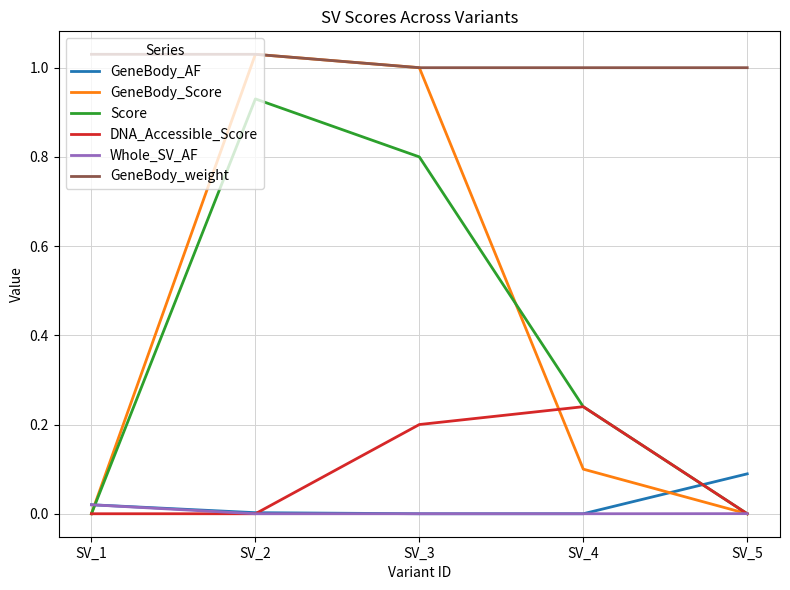

What is the average value of the Score series?

0.4